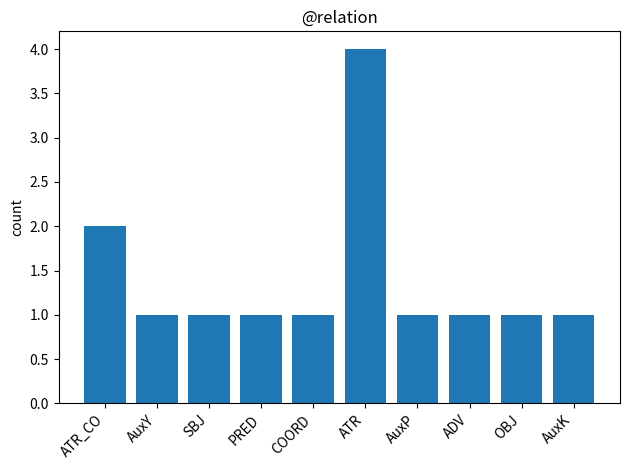

What is the maximum value shown in the chart?

4